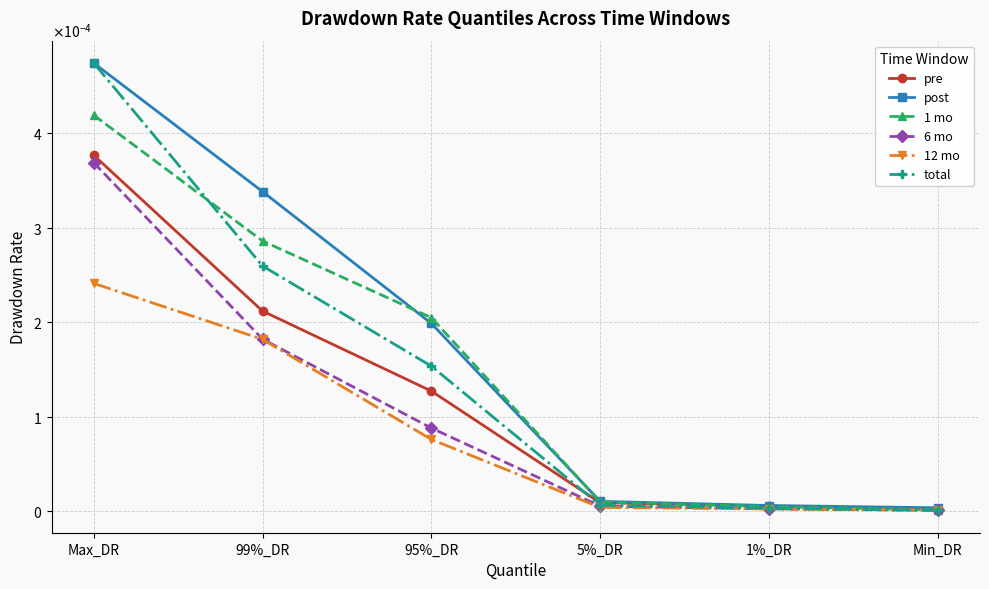

At which category is the sum across all series the highest?

Max_DR